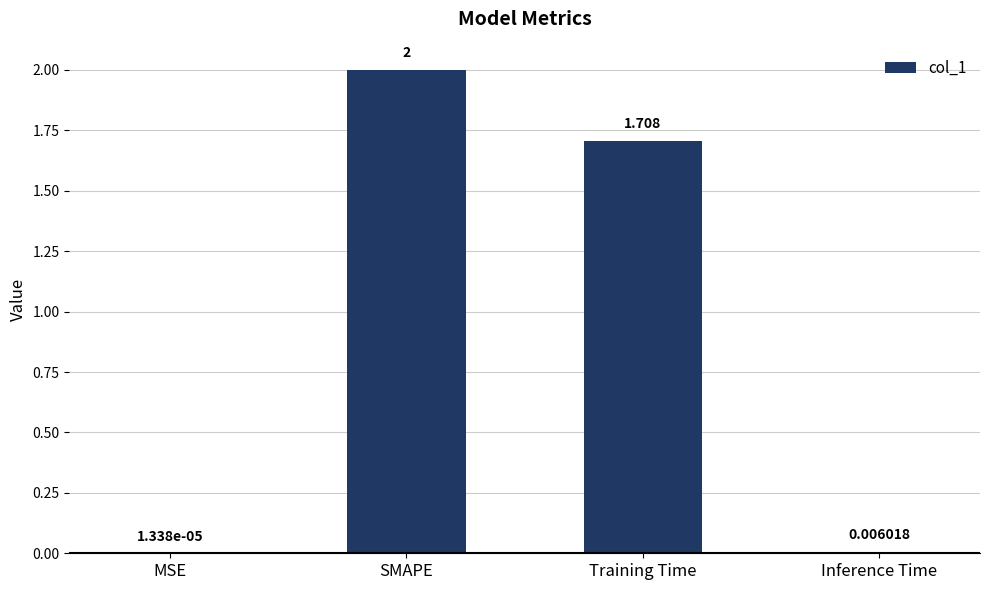

Between MSE and SMAPE, which is larger?

SMAPE